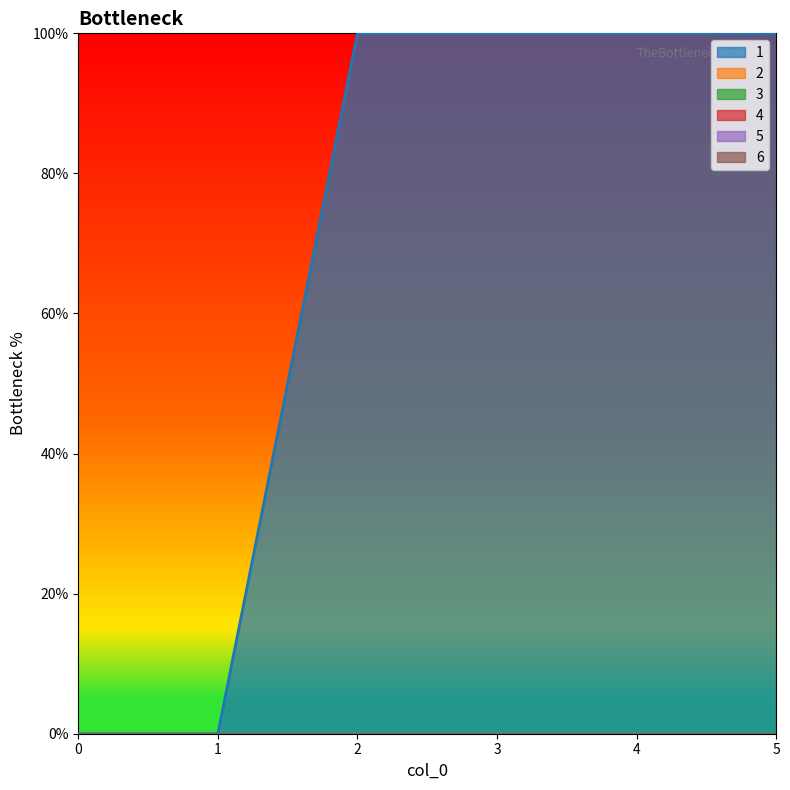

How many lines are shown in the chart?

6